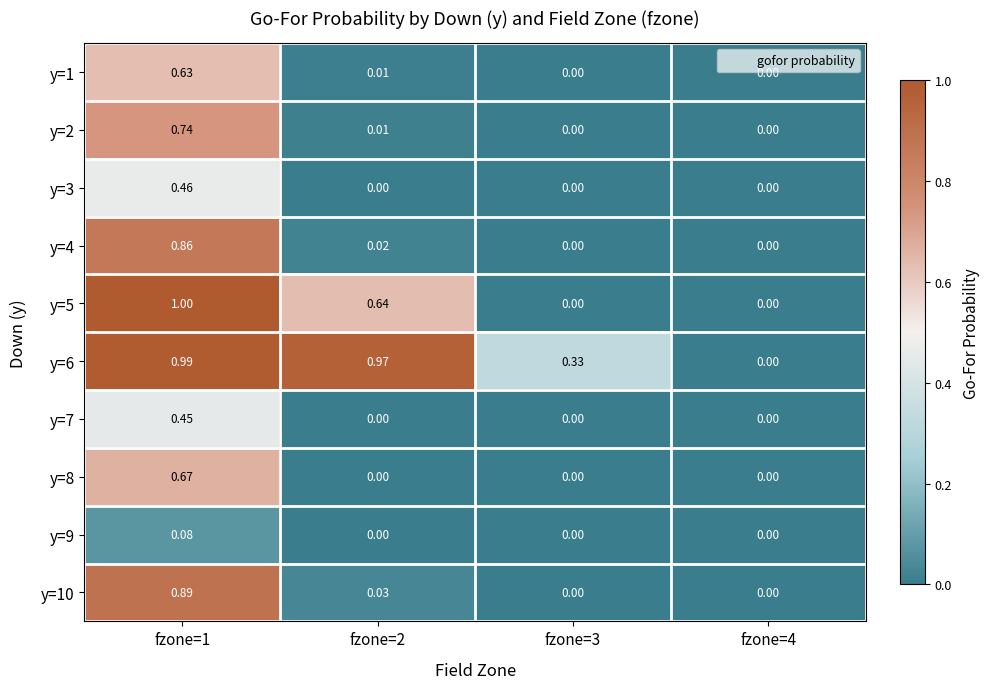

Is the value of y=2 at fzone=2 greater than the value of y=3 at fzone=4?

Yes